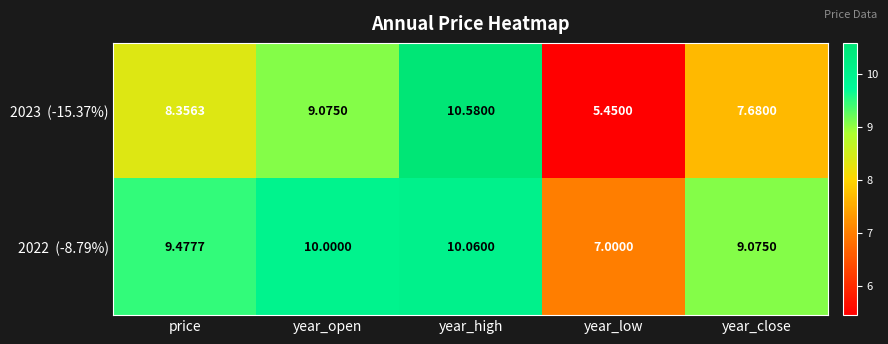

Which category has the lowest value across all series?

year_low